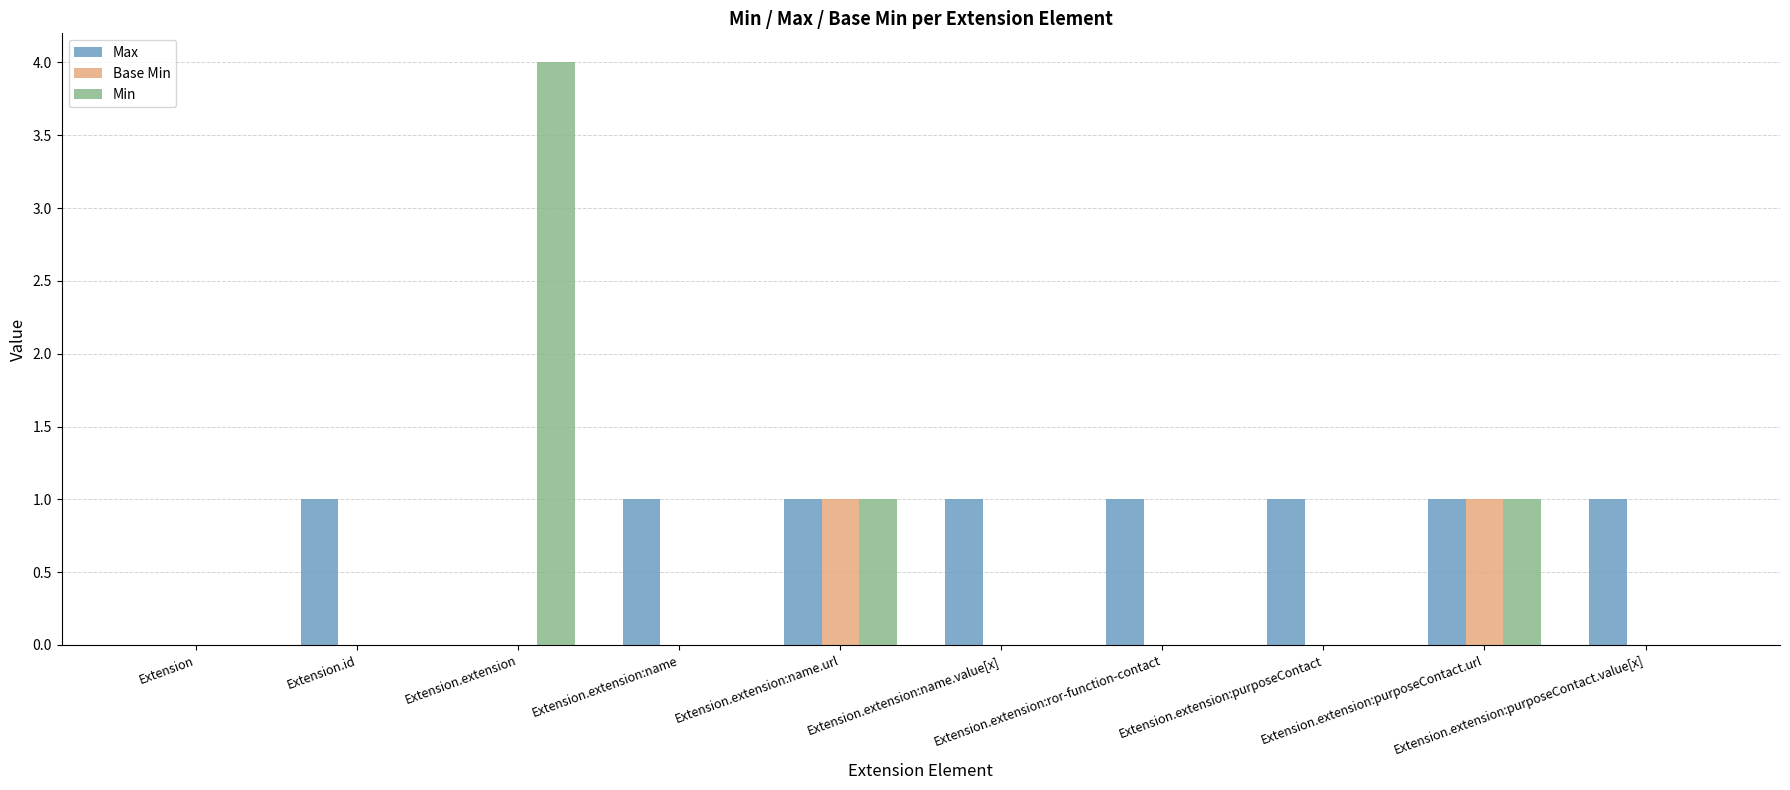

What is the greatest value displayed?

4